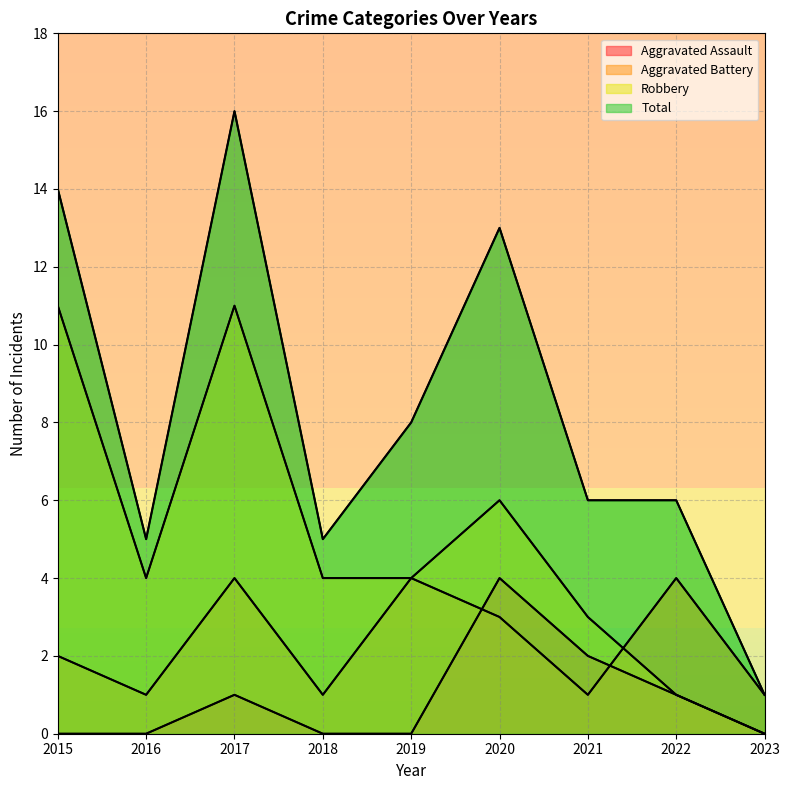

Reading left to right, extract all data points from this chart.

Aggravated Assault: 2015=0	2016=0	2017=1	2018=0	2019=0	2020=4	2021=2	2022=1	2023=0
Aggravated Battery: 2015=2	2016=1	2017=4	2018=1	2019=4	2020=3	2021=1	2022=4	2023=1
Robbery: 2015=11	2016=4	2017=11	2018=4	2019=4	2020=6	2021=3	2022=1	2023=0
Total: 2015=14	2016=5	2017=16	2018=5	2019=8	2020=13	2021=6	2022=6	2023=1